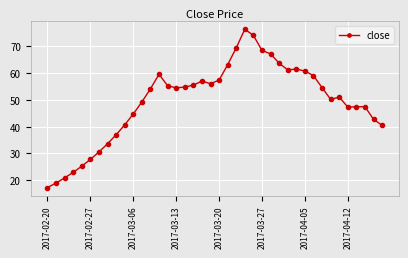

How many lines are shown in the chart?

1